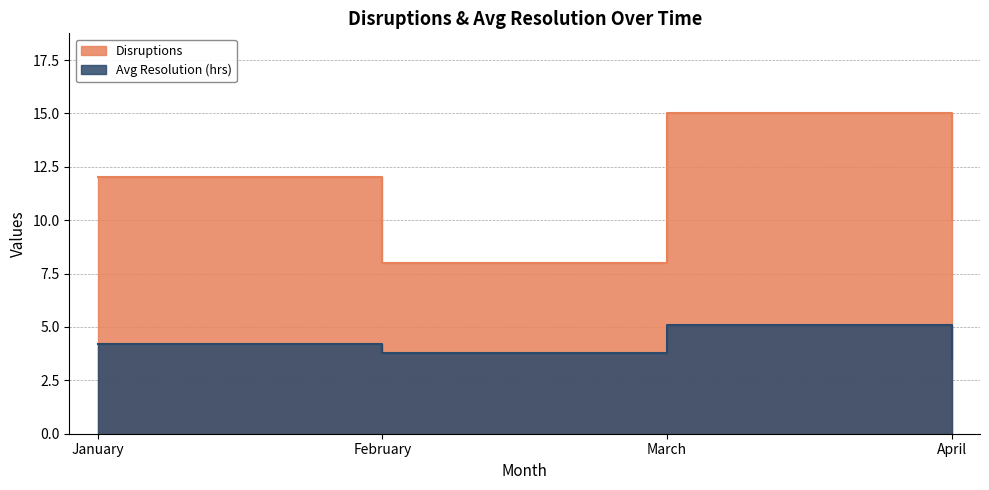

Which has a higher value, January or April?

January